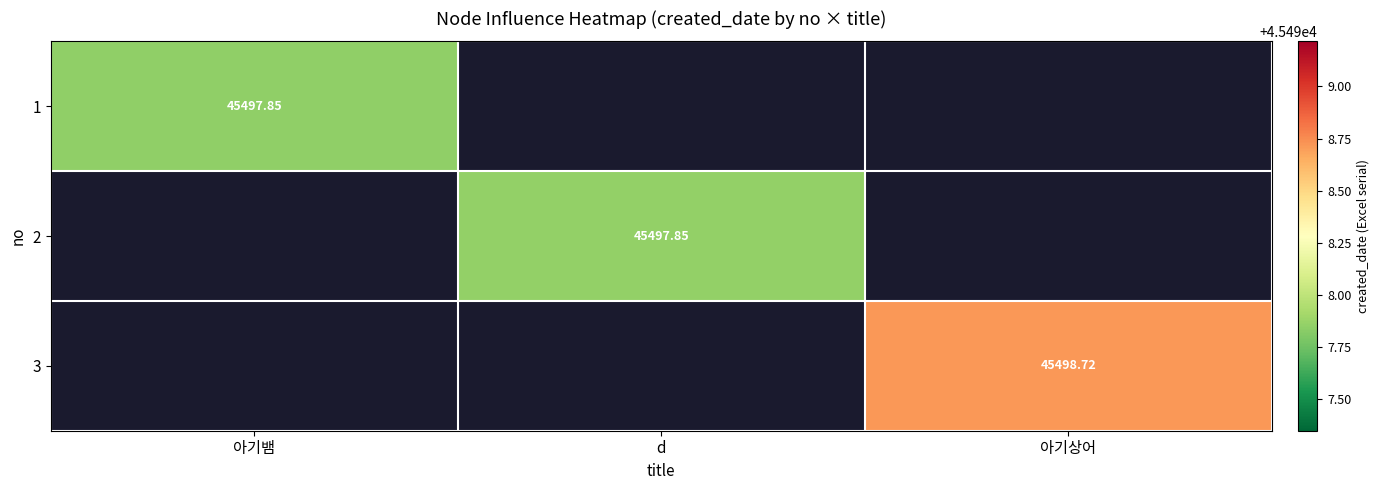

What is the greatest value displayed?

45498.7